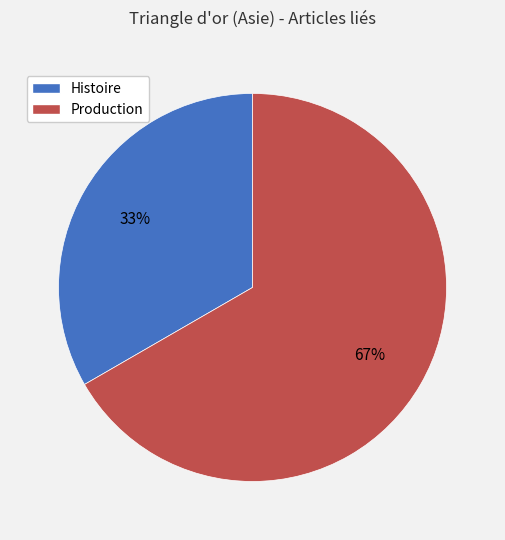

Is Histoire the majority of the pie?

No